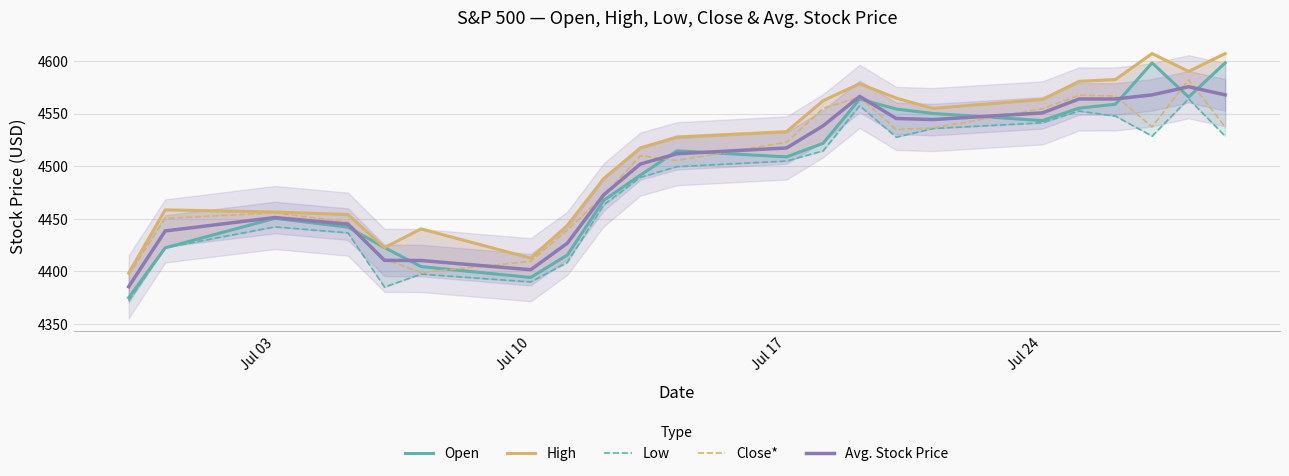

What are all the series names shown in the legend?

Open, High, Low, Close*, Avg. Stock Price